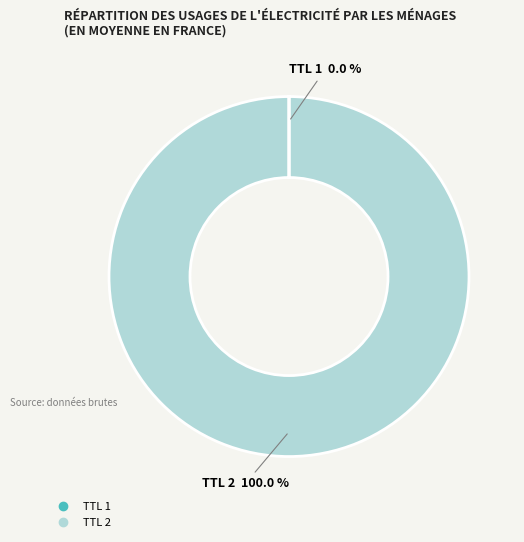

Does any single category account for the majority?

Yes